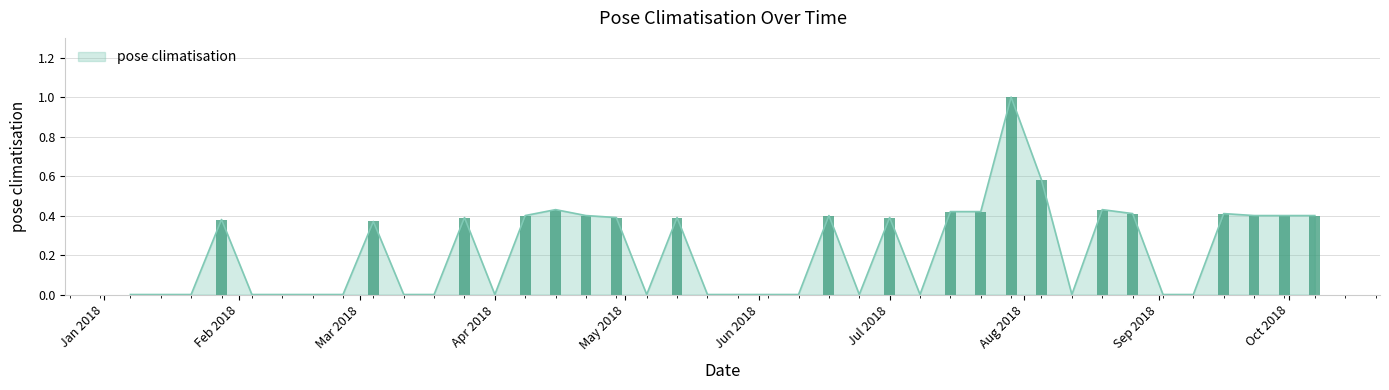

Reading left to right, extract all data points from this chart.

0.0	0.0	0.0	0.4	0.0	0.0	0.0	0.0	0.4	0.0	0.0	0.4	0.0	0.4	0.4	0.4	0.4	0.0	0.4	0.0	0.0	0.0	0.0	0.4	0.0	0.4	0.0	0.4	0.4	1.0	0.6	0.0	0.4	0.4	0.0	0.0	0.4	0.4	0.4	0.4